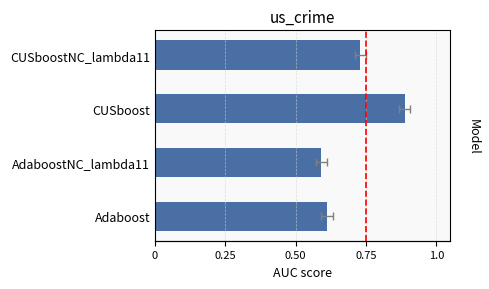

Does the chart contain any negative values?

No